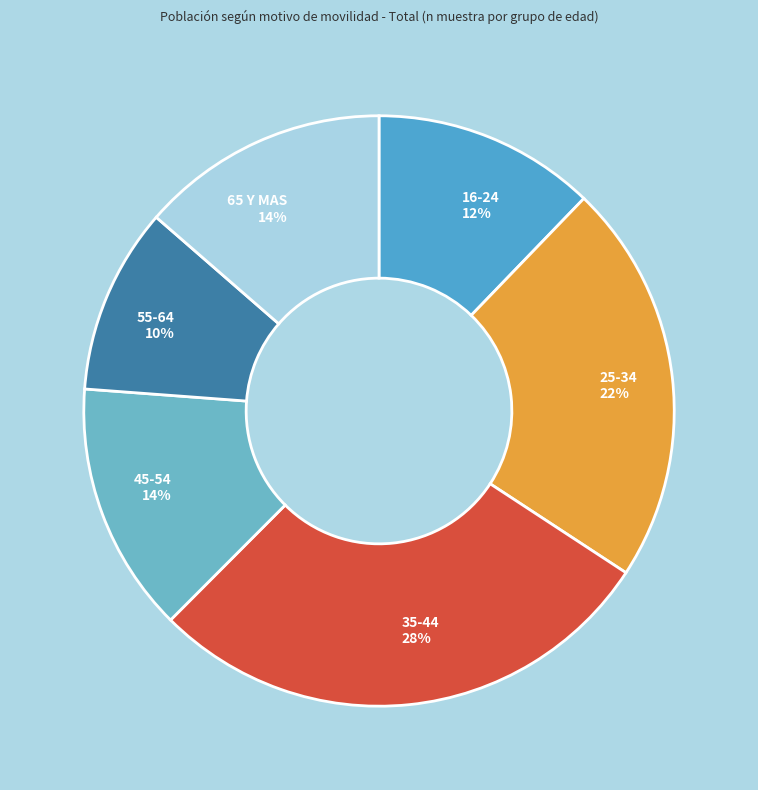

Is there any slice that represents more than half of the pie?

No